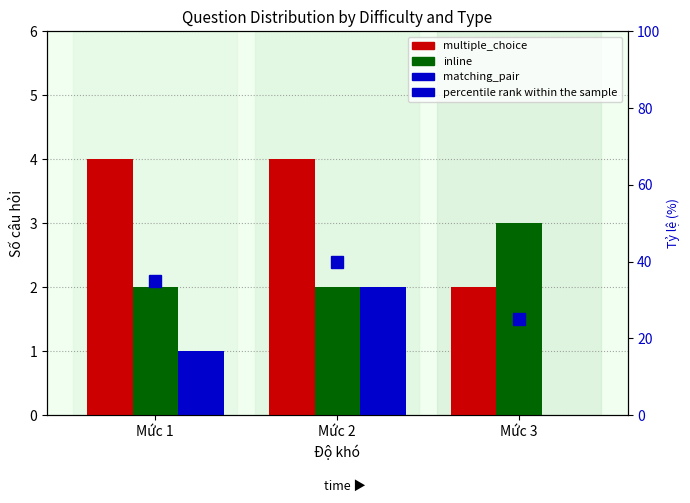

Count the inline values in the range 2 to 3.

3